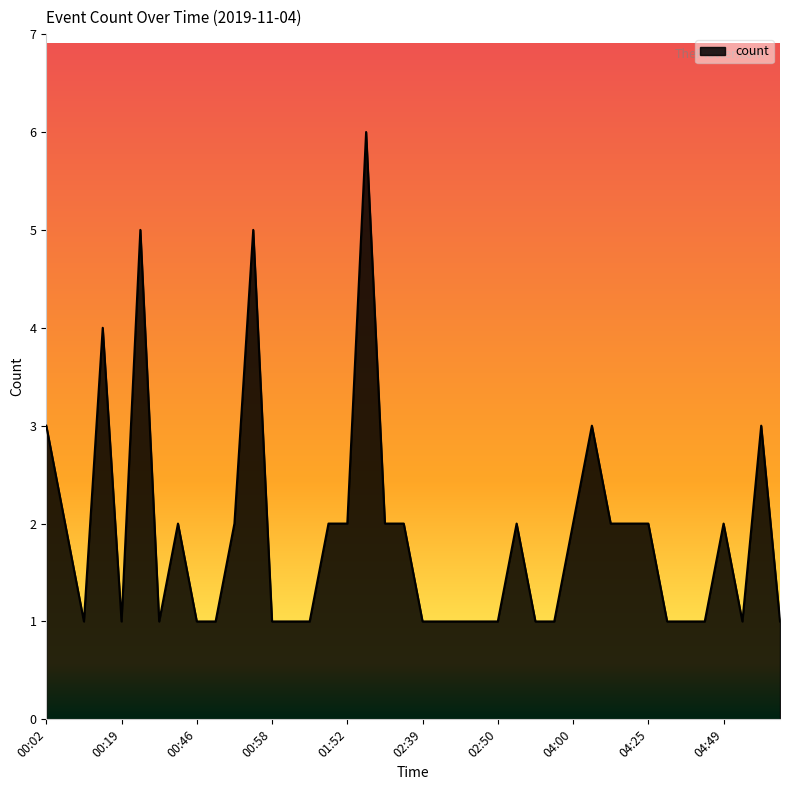

What is the greatest value displayed?

6